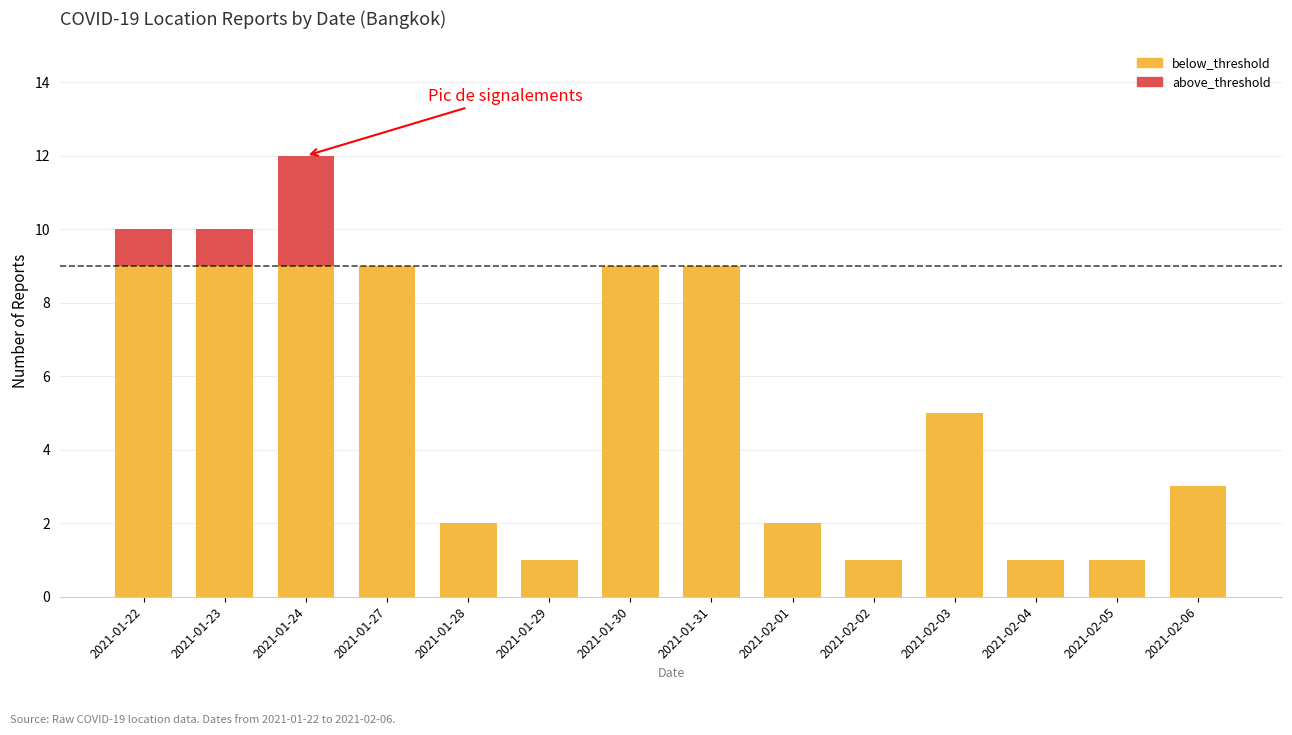

What is the total value across all series at 2021-01-31?

9